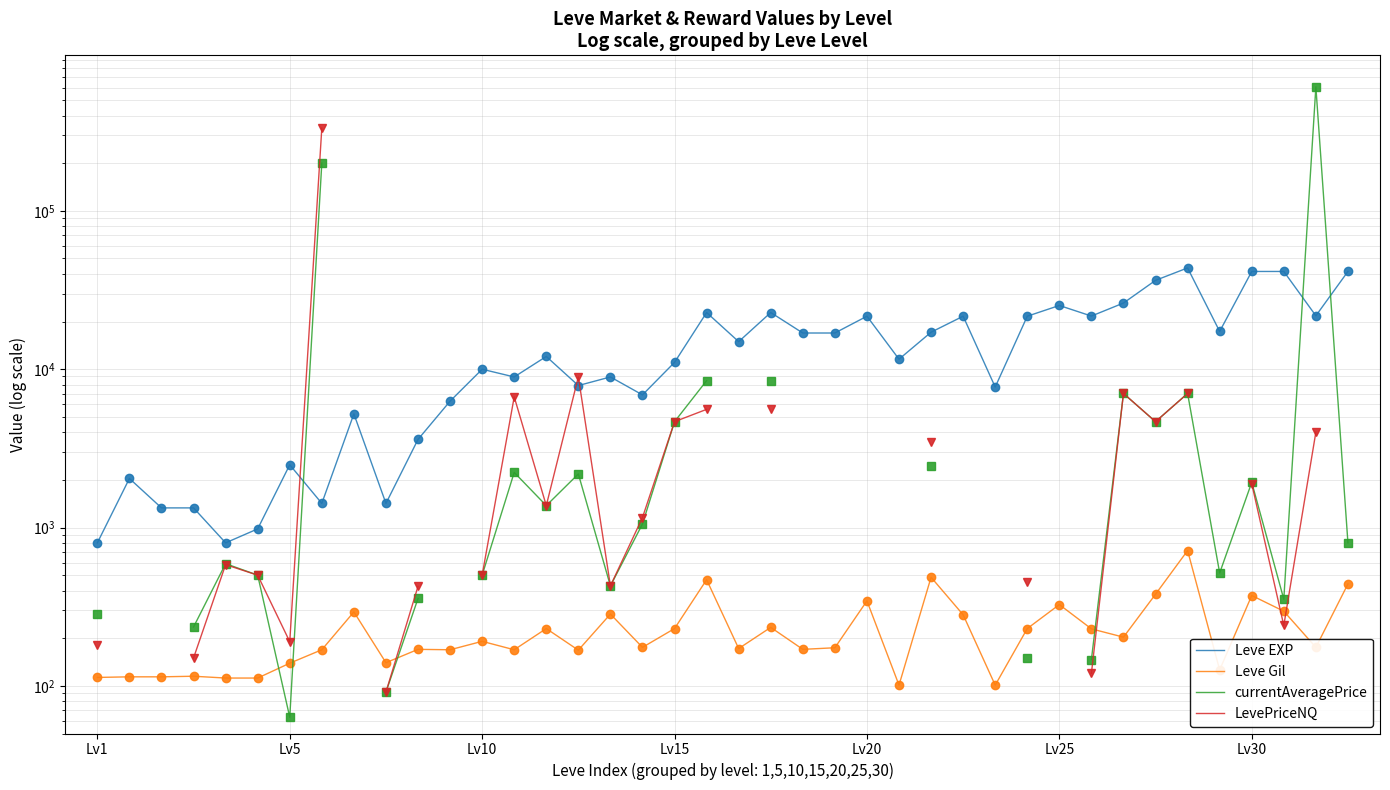

What position from the right is Lv10?

28